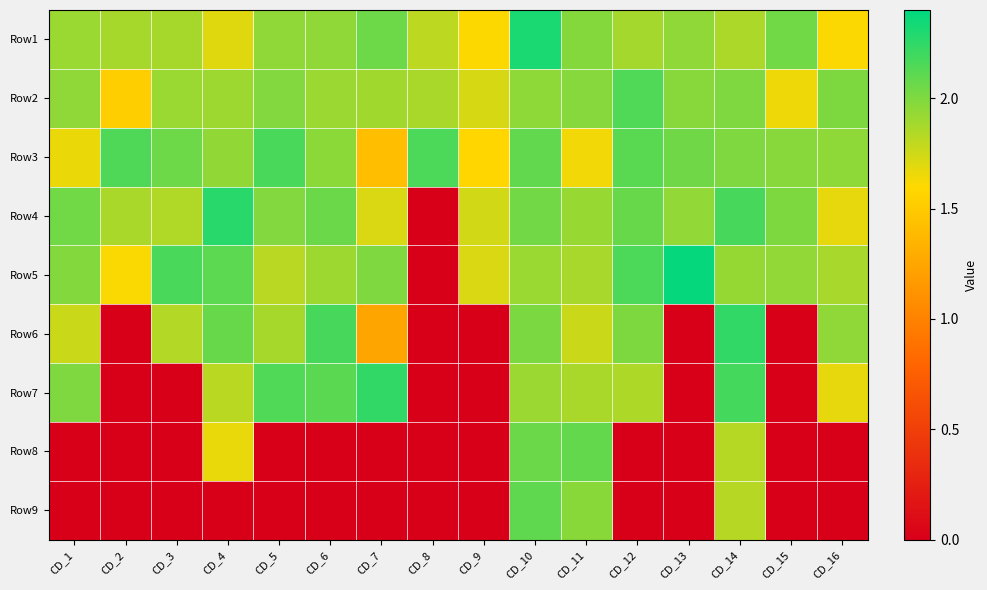

Rank the series at CD_15 from highest to lowest value.

Row1, Row4, Row3, Row5, Row2, Row6, Row7, Row8, Row9